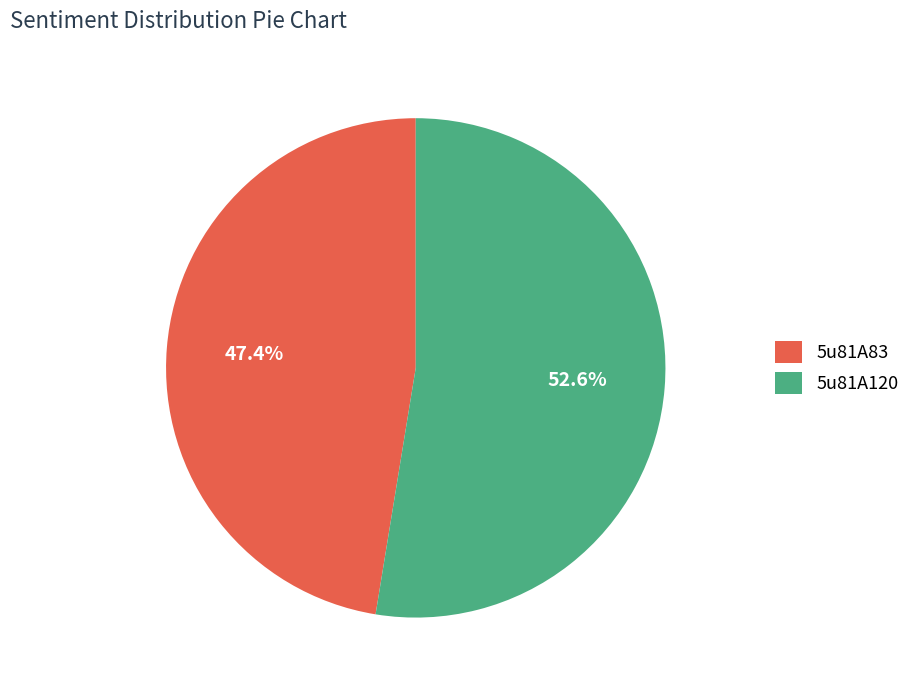

How much of the chart is everything except 5u81A83?

52.6%